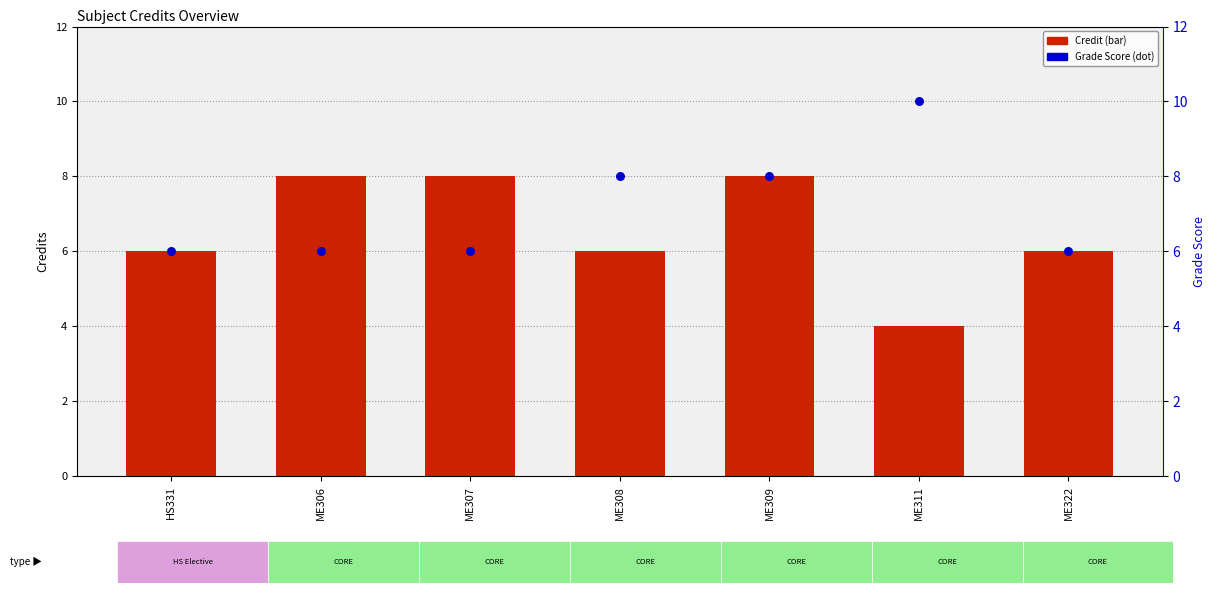

Is the value of Credit at ME308 greater than the value of Grade score at ME308?

No